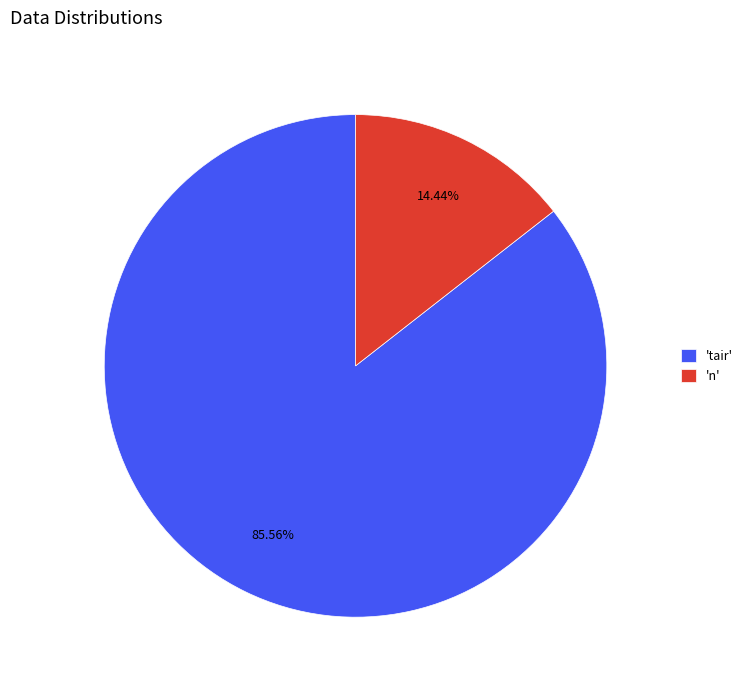

Which category has the biggest portion of the pie?

'tair'